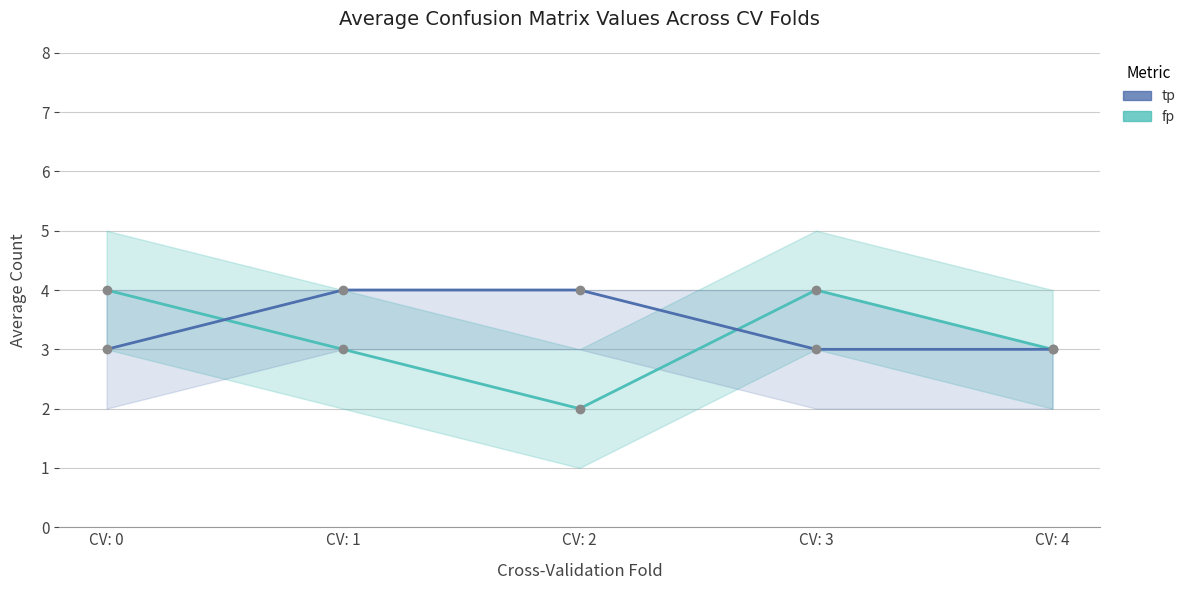

What is the spread (max minus min) of values at CV: 0?

1